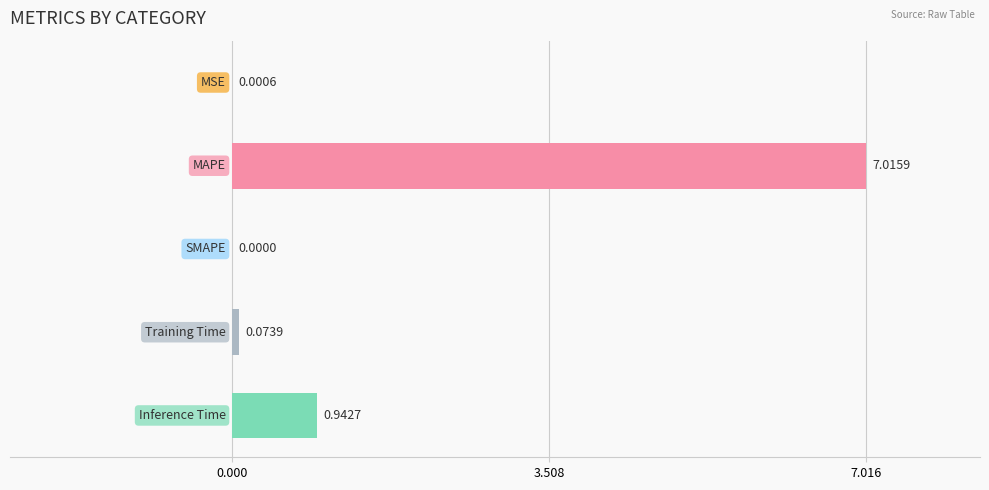

How many values are above zero?

4